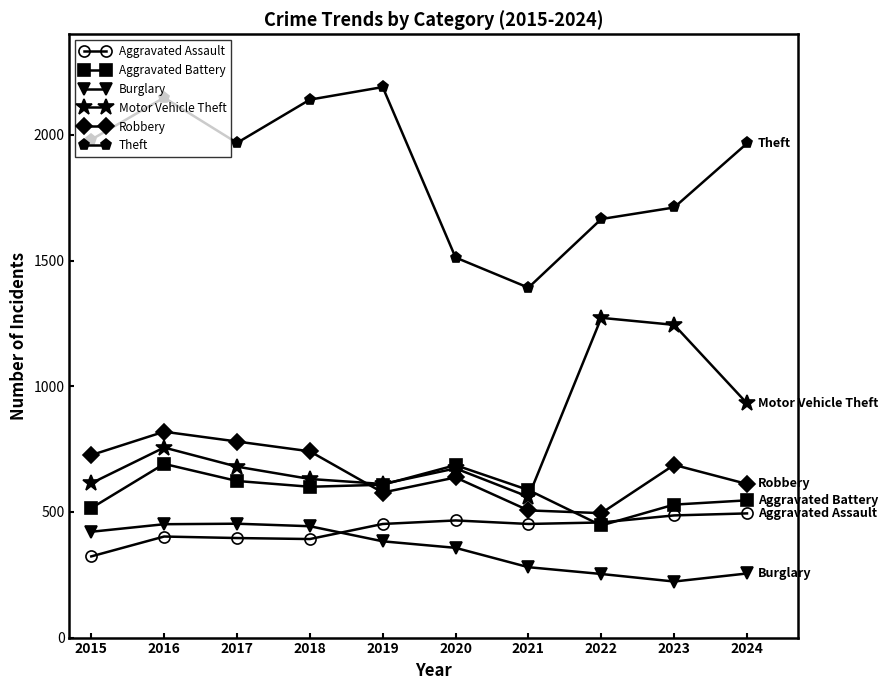

What is the smallest value displayed?

223